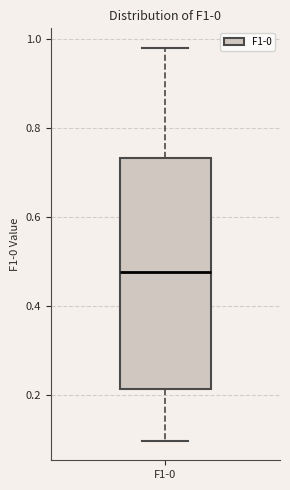

Read this box plot against the y-axis: the position of the median line, the range covered by the box, and the ends of both whiskers. The values are not printed on the chart, so give them approximately, as read against the axis.

median 0.48, box 0.22 to 0.74, whiskers 0.10 to 0.98